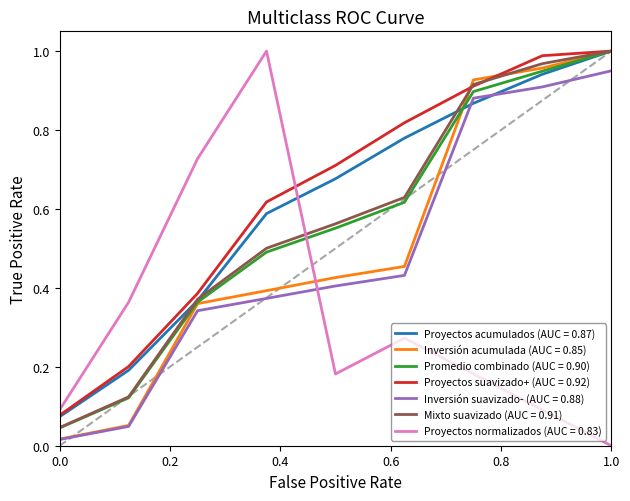

The value of Proyectos normalizados (AUC = 0.83) at 1.0 is -0.7. True or false?

False